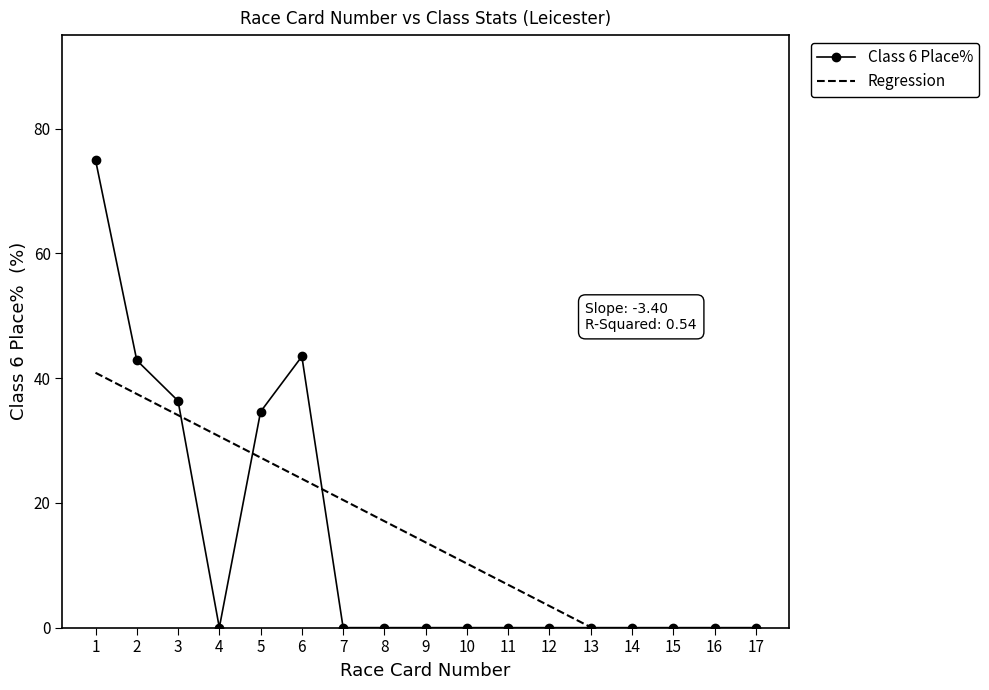

True or false: Class 6 Place% has more than 2 interior local peaks.

False